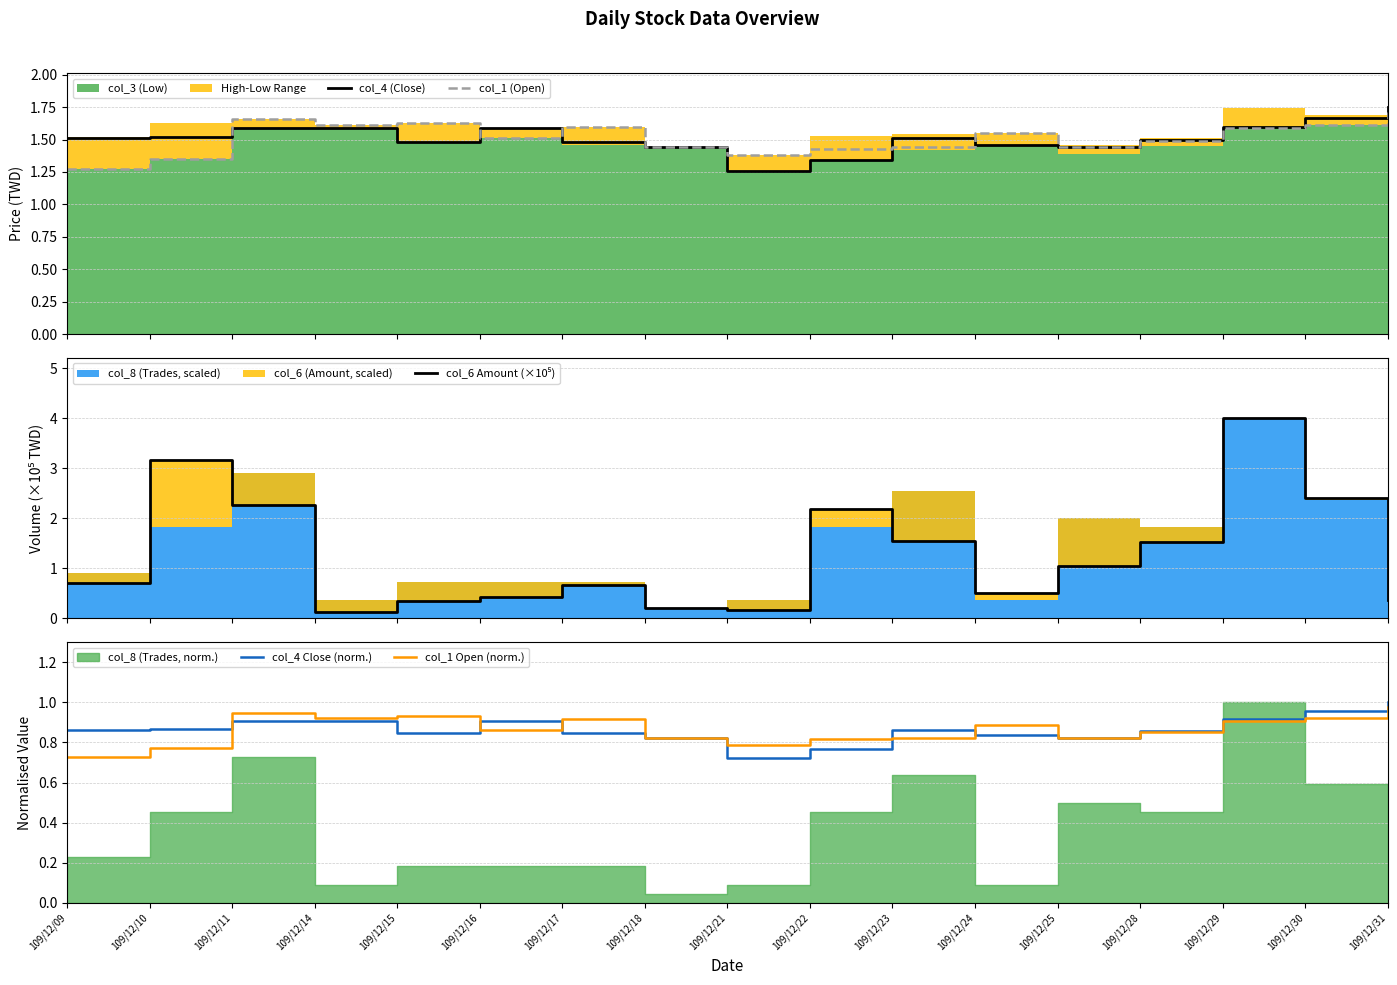

What is the difference between the maximum and minimum values in the col_1 (Open) series?

0.4